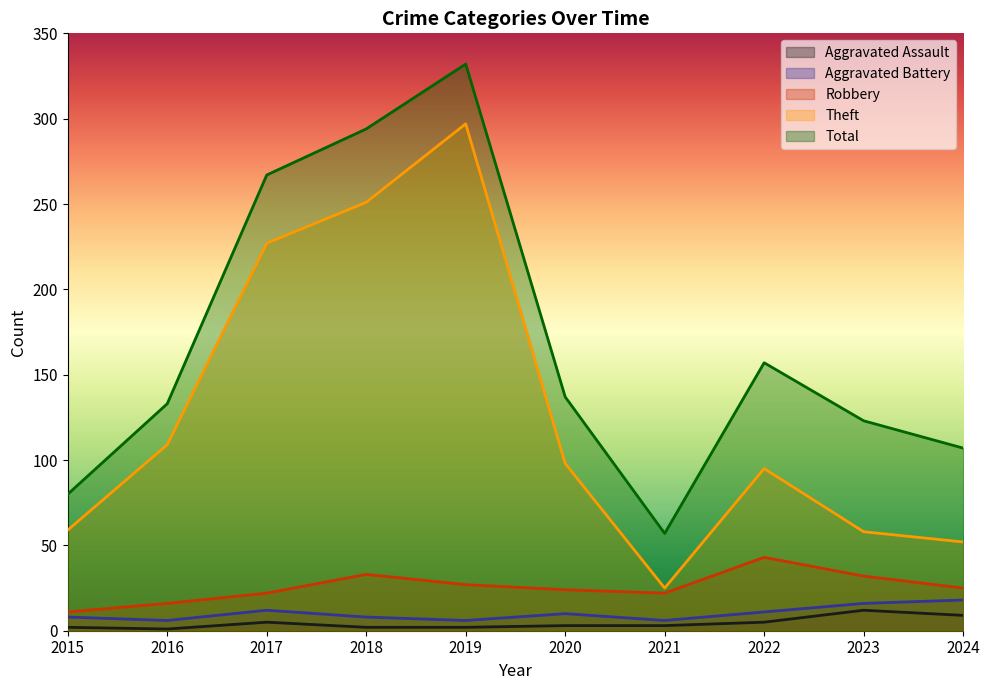

Count the number of data series in this chart.

5